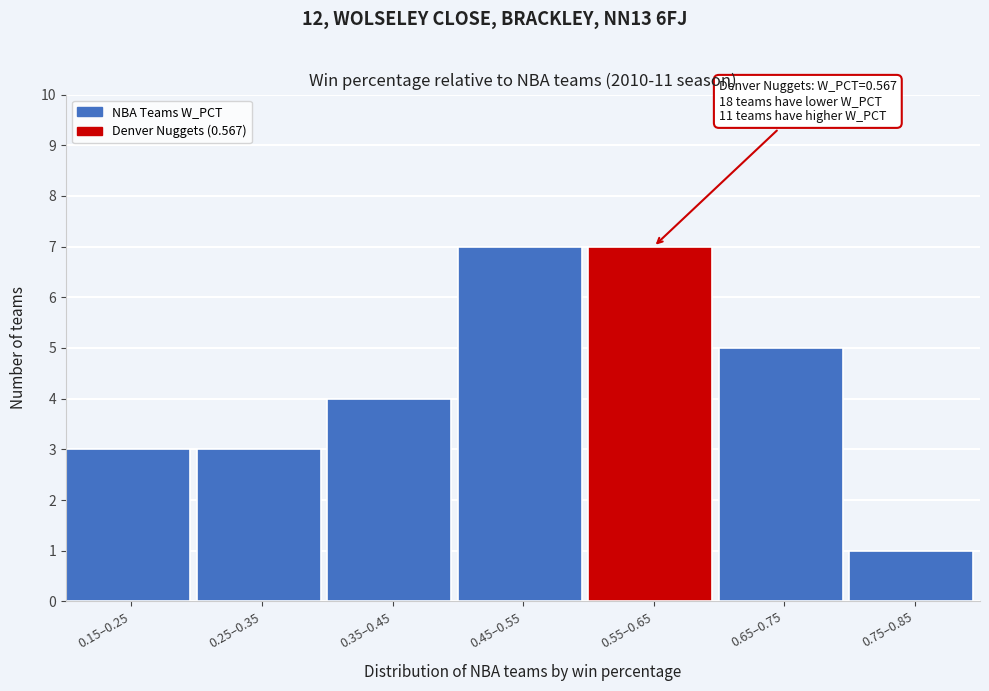

Reading right to left, transcribe all the data shown in this chart.

1	5	7	7	4	3	3